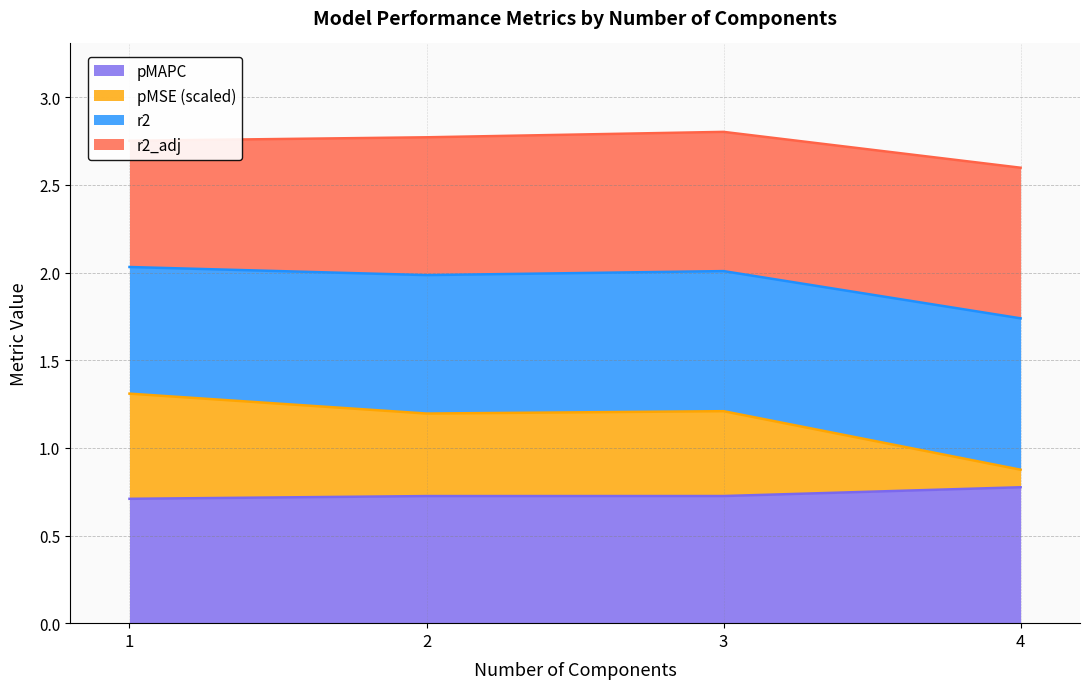

What is the total value across all series at 3?

2.8